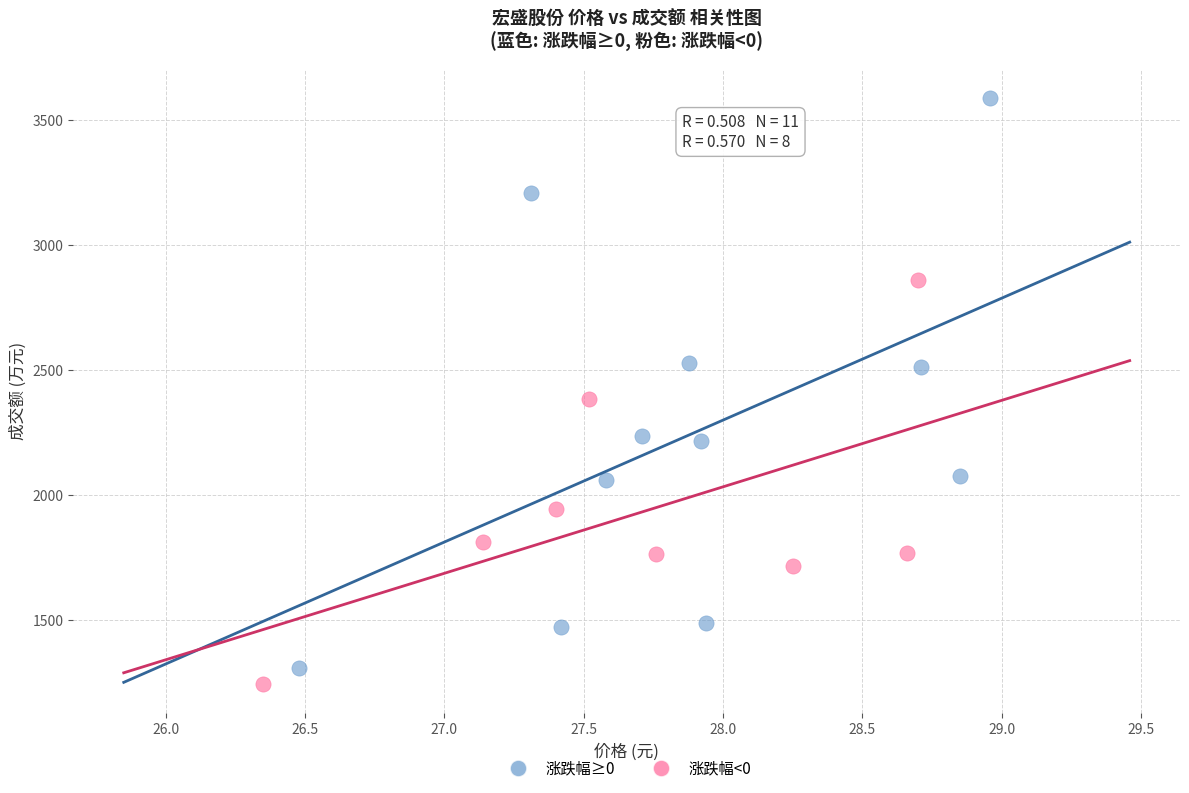

What are all the series names shown in the legend?

涨跌幅≥0, 涨跌幅<0